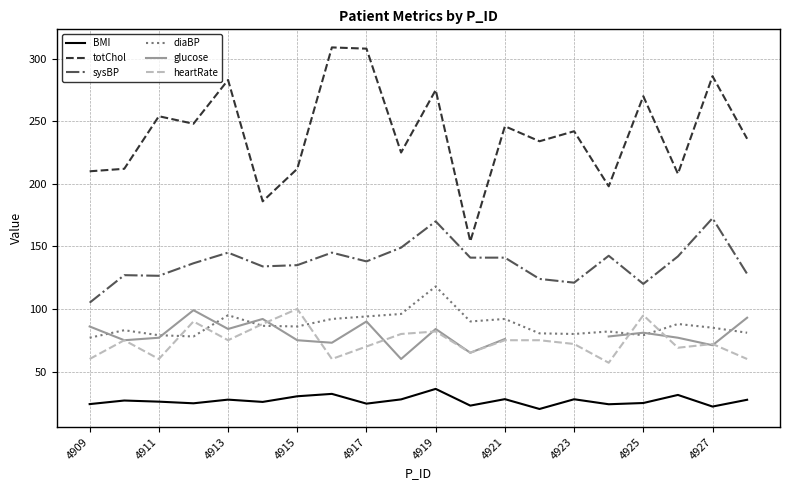

List the series in order of their peak value, highest first.

totChol, sysBP, diaBP, heartRate, glucose, BMI